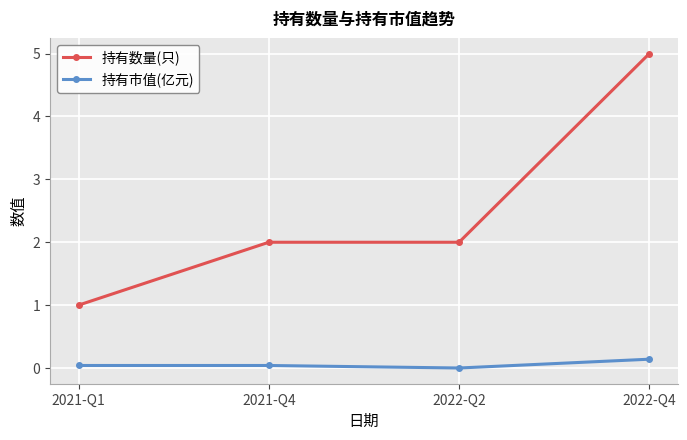

How many categories are shown in the chart?

4